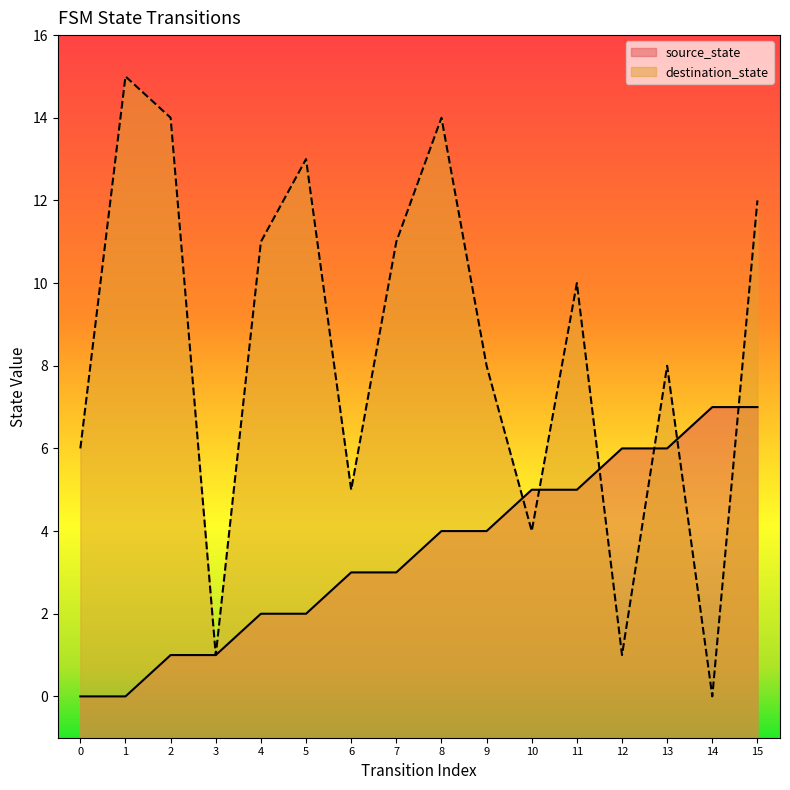

Rank the series at 15 from lowest to highest value.

source_state, destination_state